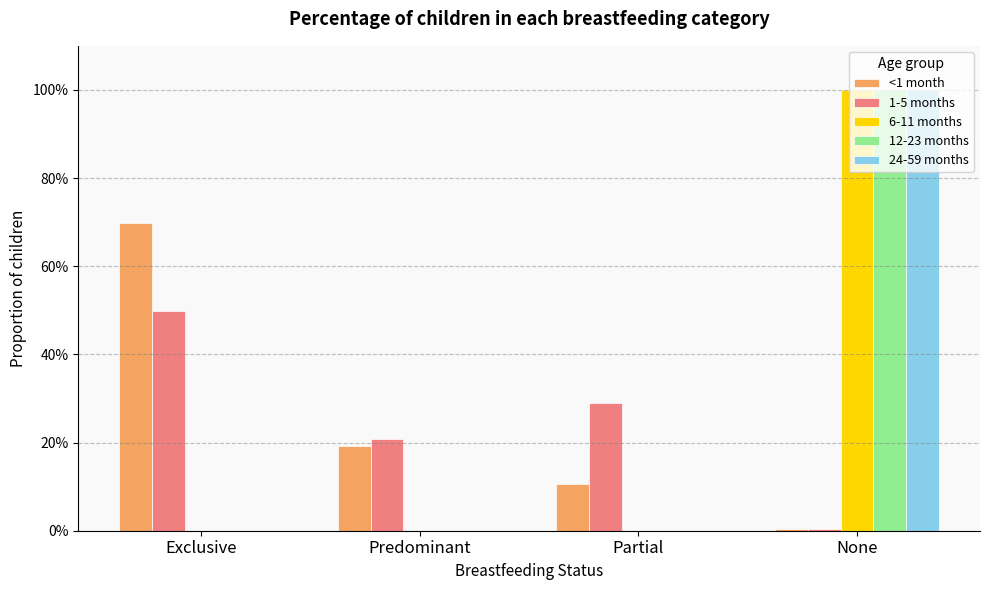

What is the greatest value displayed?

1.0